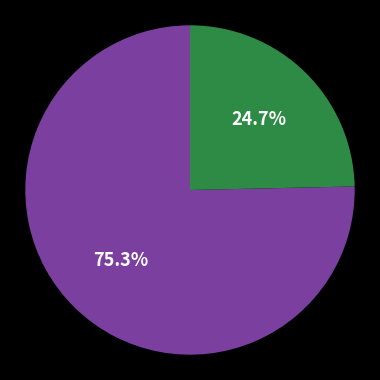

Is there a majority slice in this chart?

Yes